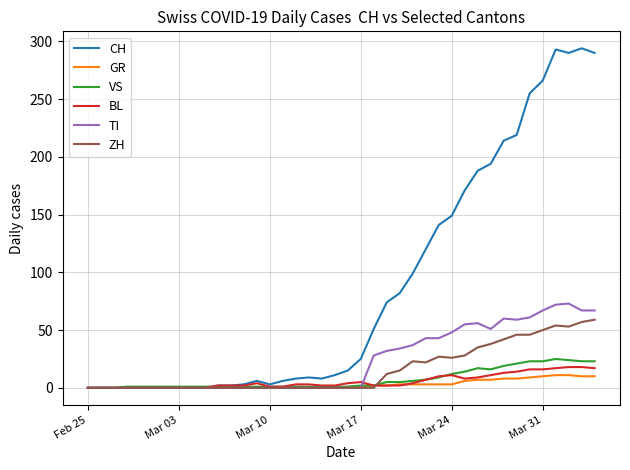

What is the average value of the BL series?

6